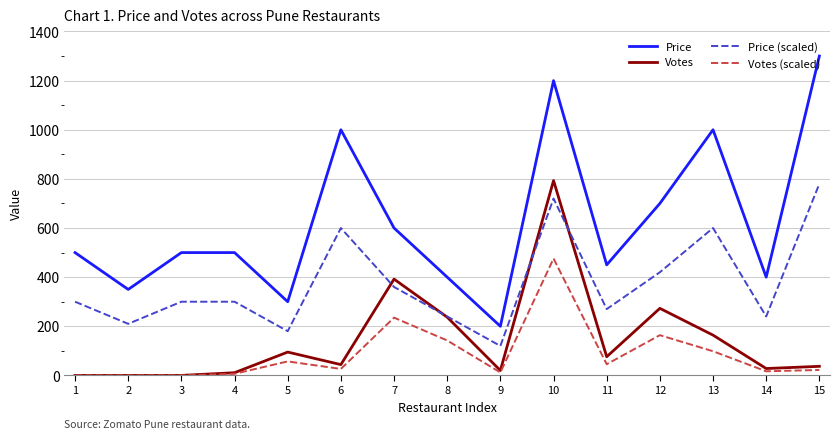

How many distinct data groups are displayed?

4